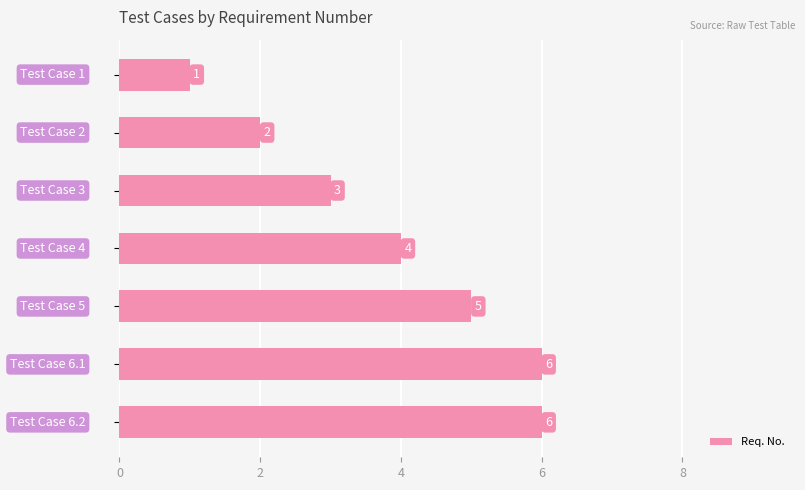

What is the value of the 7th bar from the top?

6